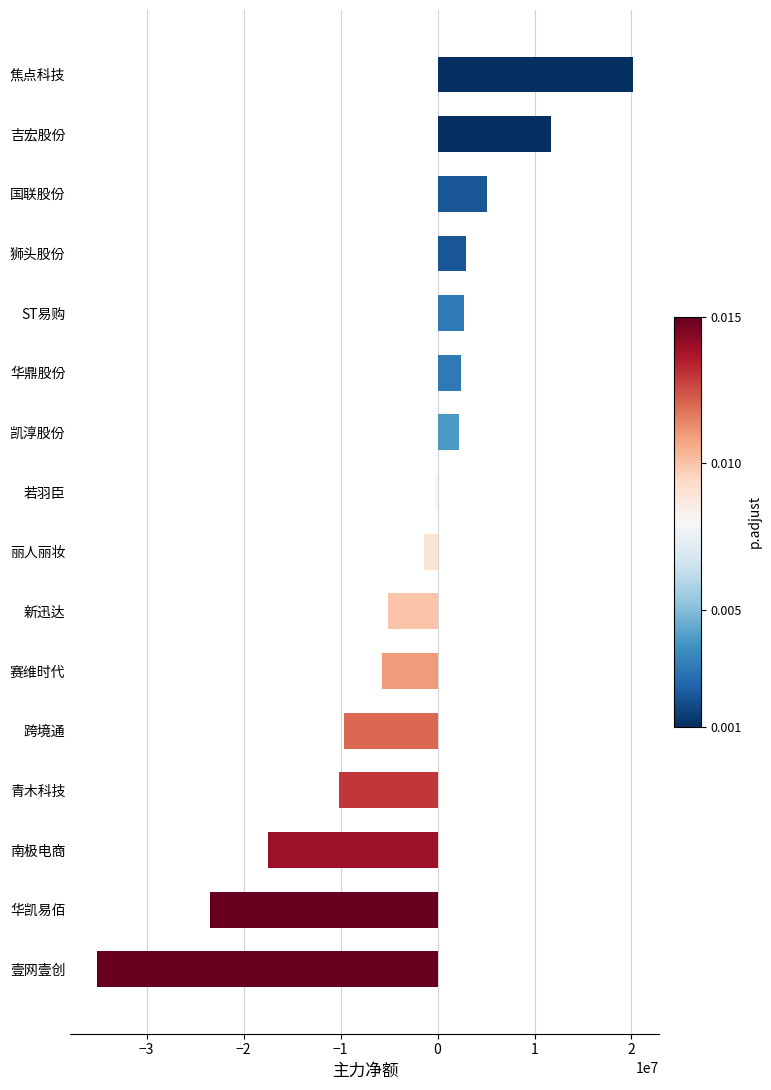

What is the difference between the maximum and minimum values?

55221901